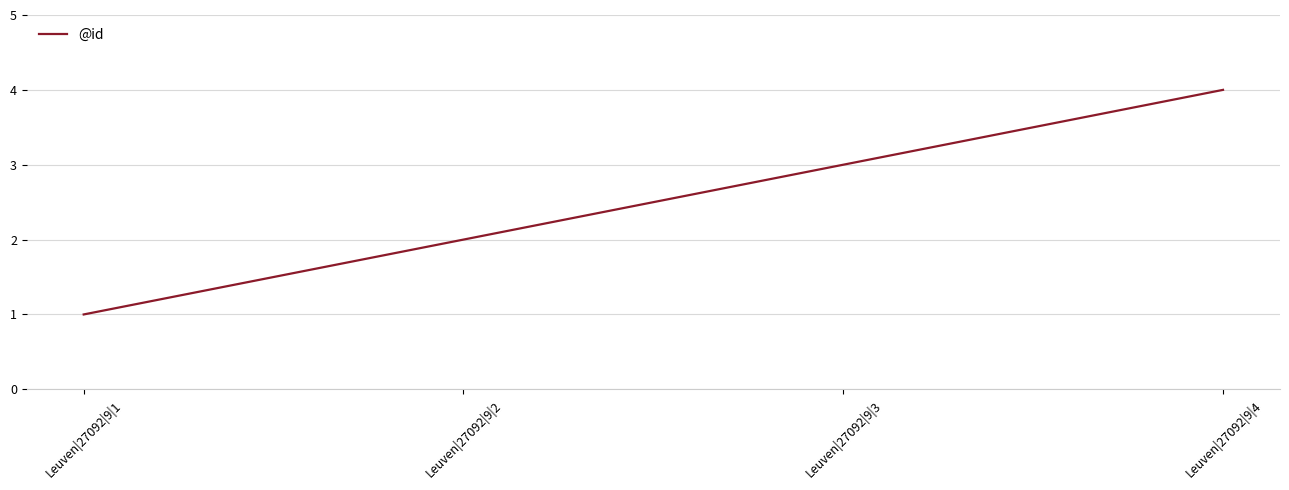

What is the ratio of the value at Leuven|27092|9|4 to the value at Leuven|27092|9|1?

4.0